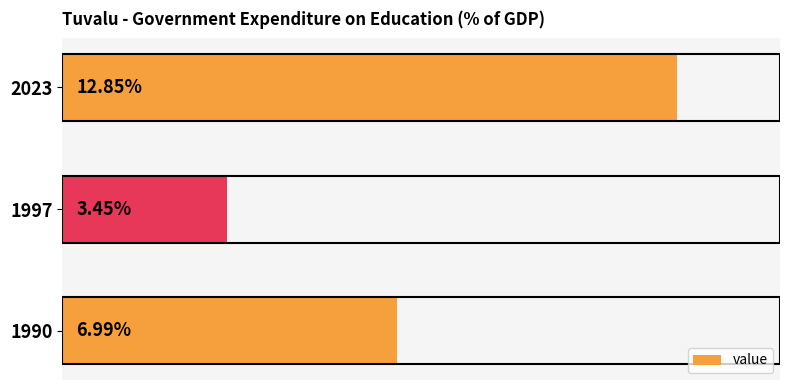

List the labels in order of value, largest first.

2023, 1990, 1997